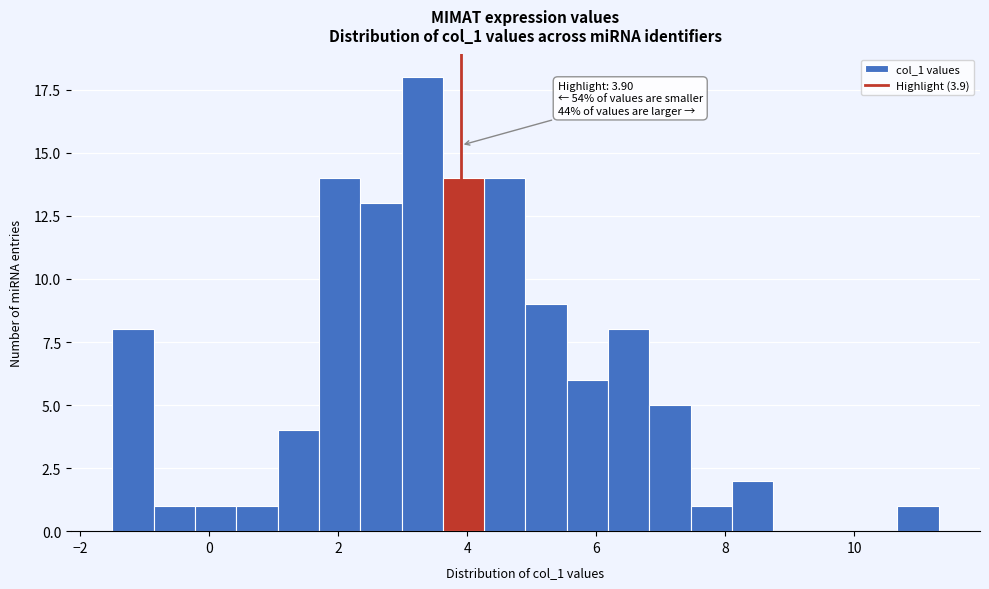

Read against the x-axis, roughly where is the centre of the tallest bar?

3.2